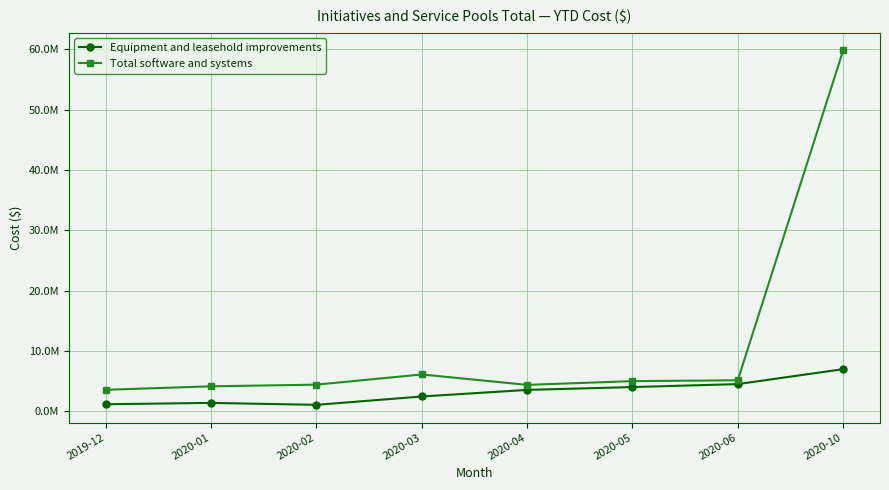

Which category has the highest value in the Total software and systems series?

2020-10